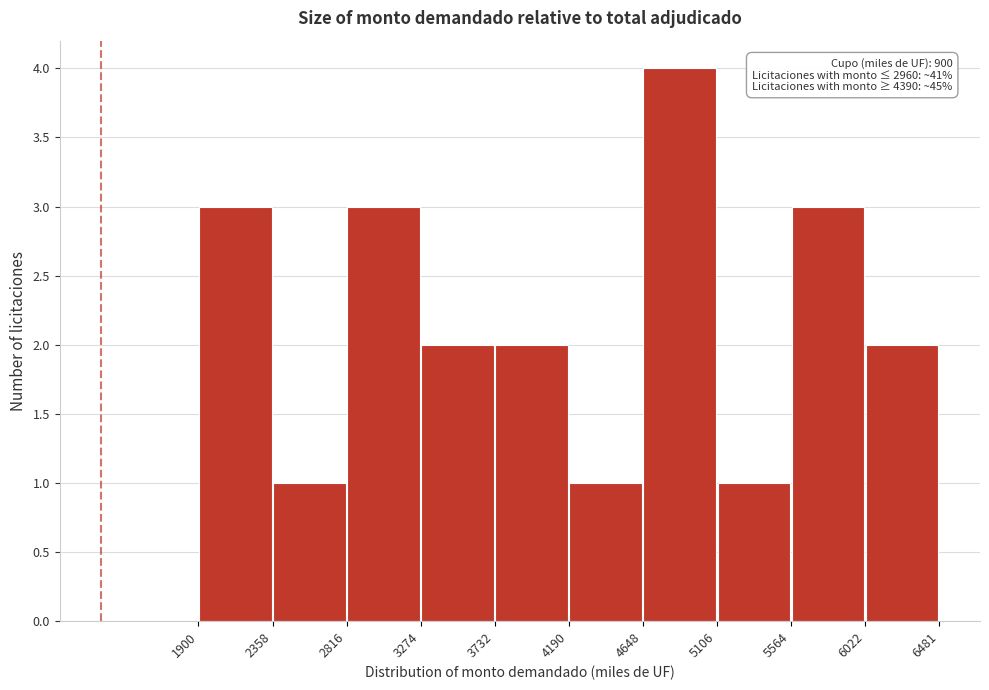

Which range on the x-axis has the tallest bar?

4648 to 5106